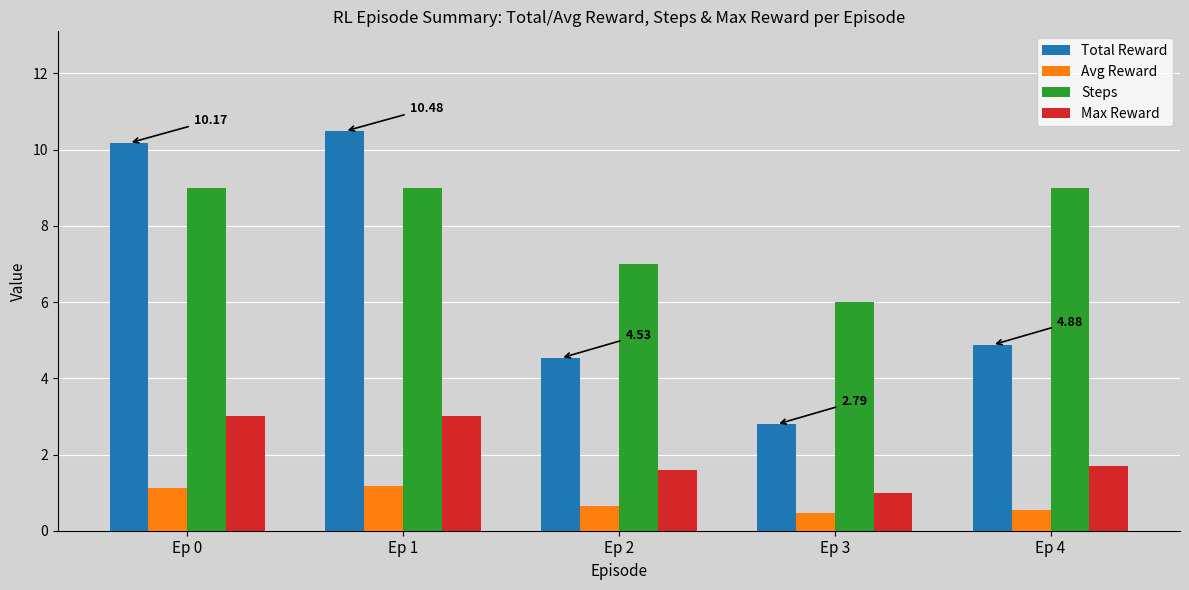

At which label does Total Reward first exceed 4?

Ep 0